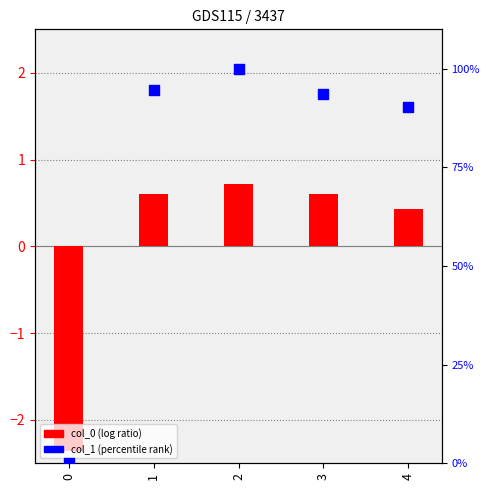

Which series reaches the maximum Y coordinate?

col_1 (percentile rank)